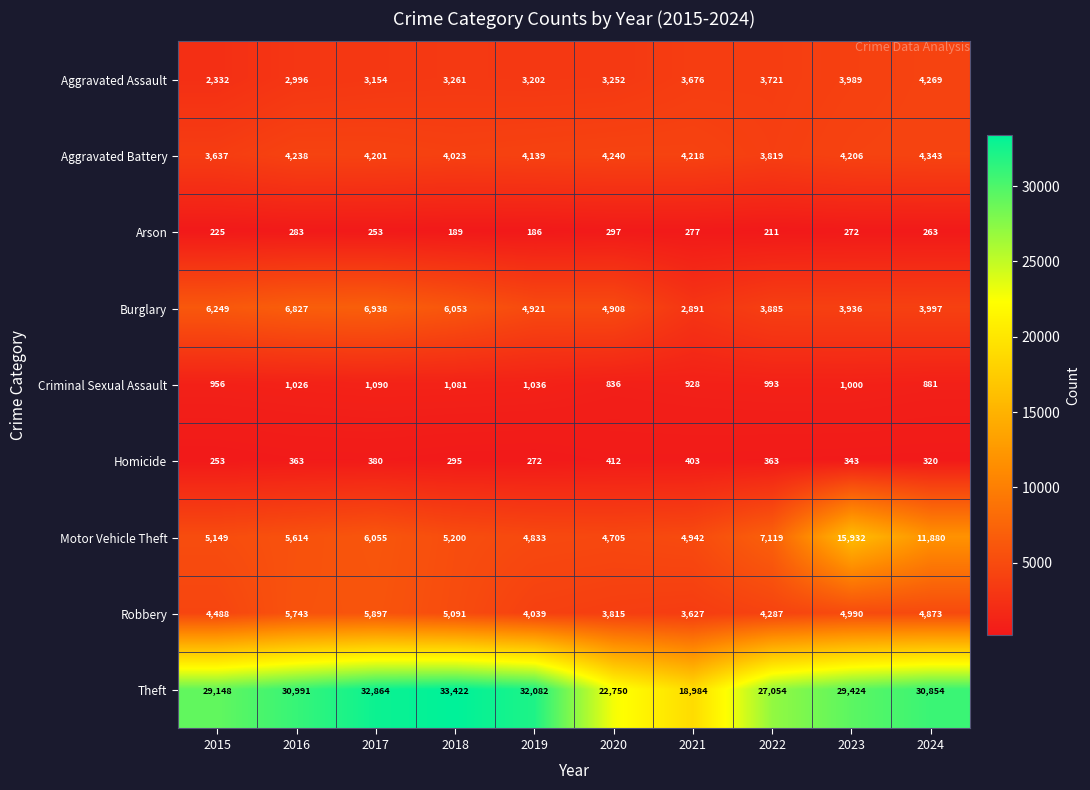

Which series has the largest range (max minus min)?

Theft